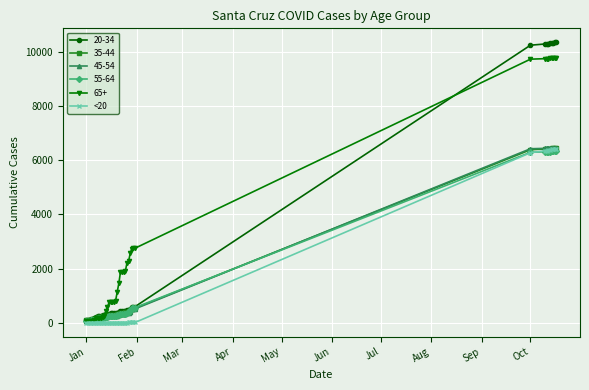

What is the greatest value displayed?

10343